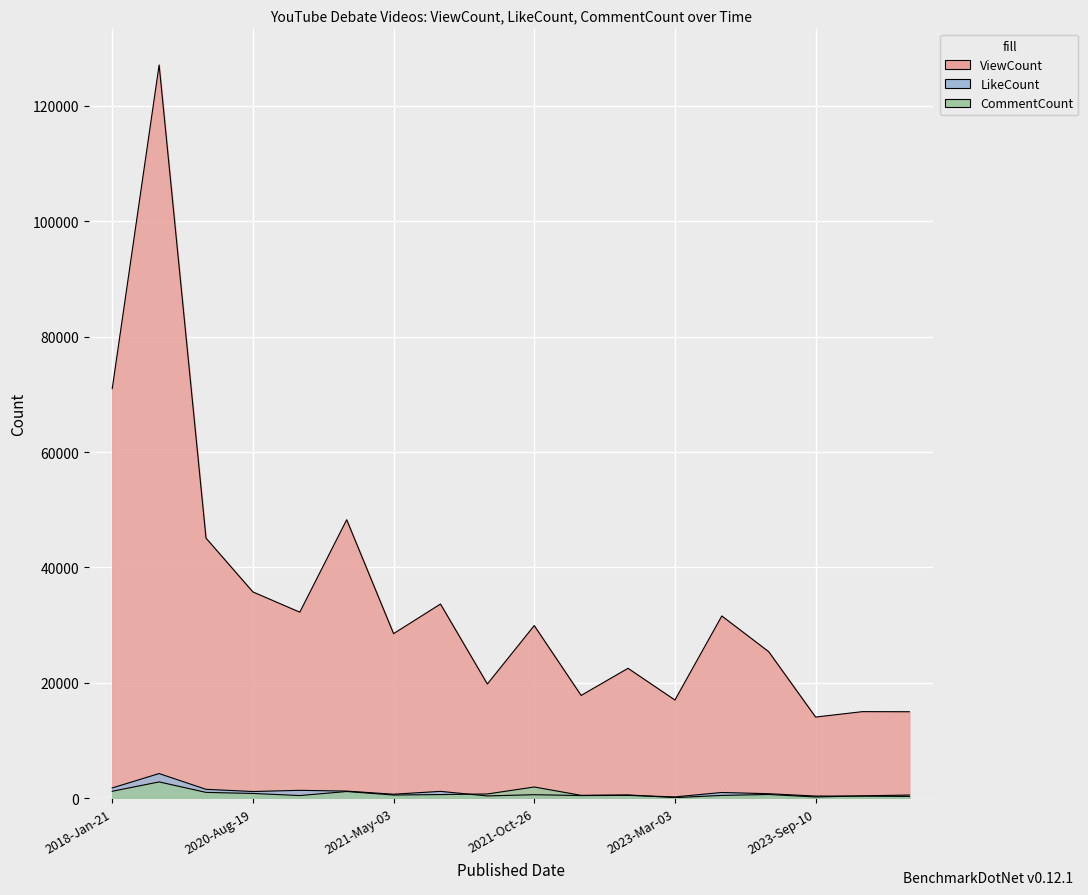

The value of ViewCount at 2018-Jan-22 is 27557. True or false?

False